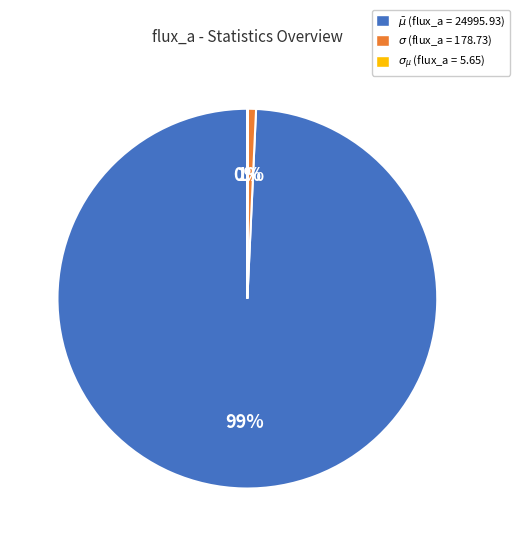

Is there any slice that represents more than half of the pie?

Yes